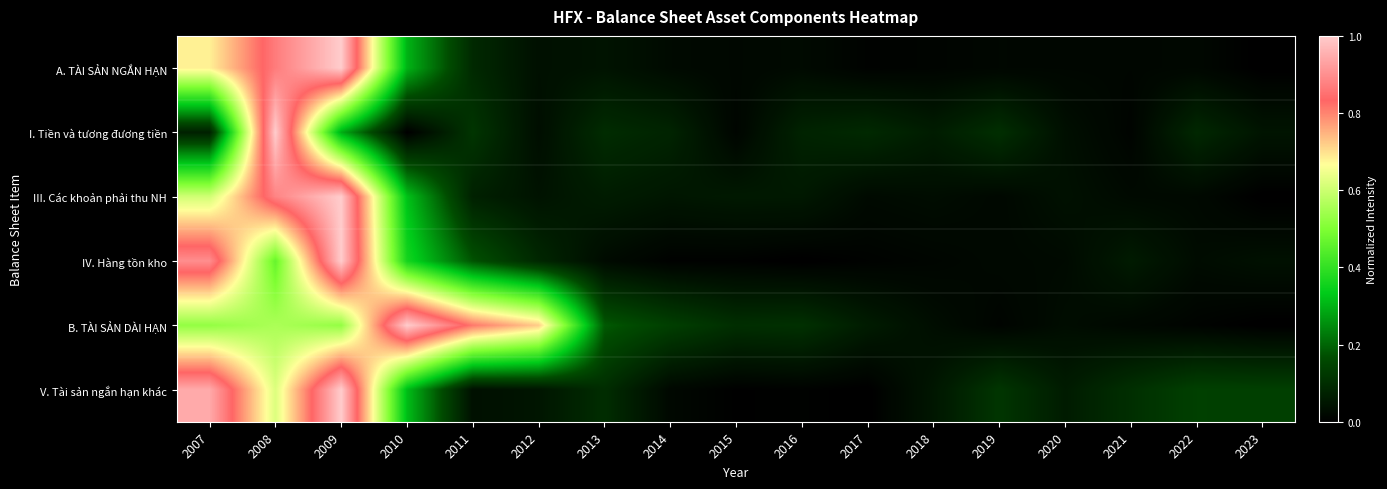

True or false: A. TÀI SẢN NGẮN HẠN has a value of 0.4 at 2007.

False